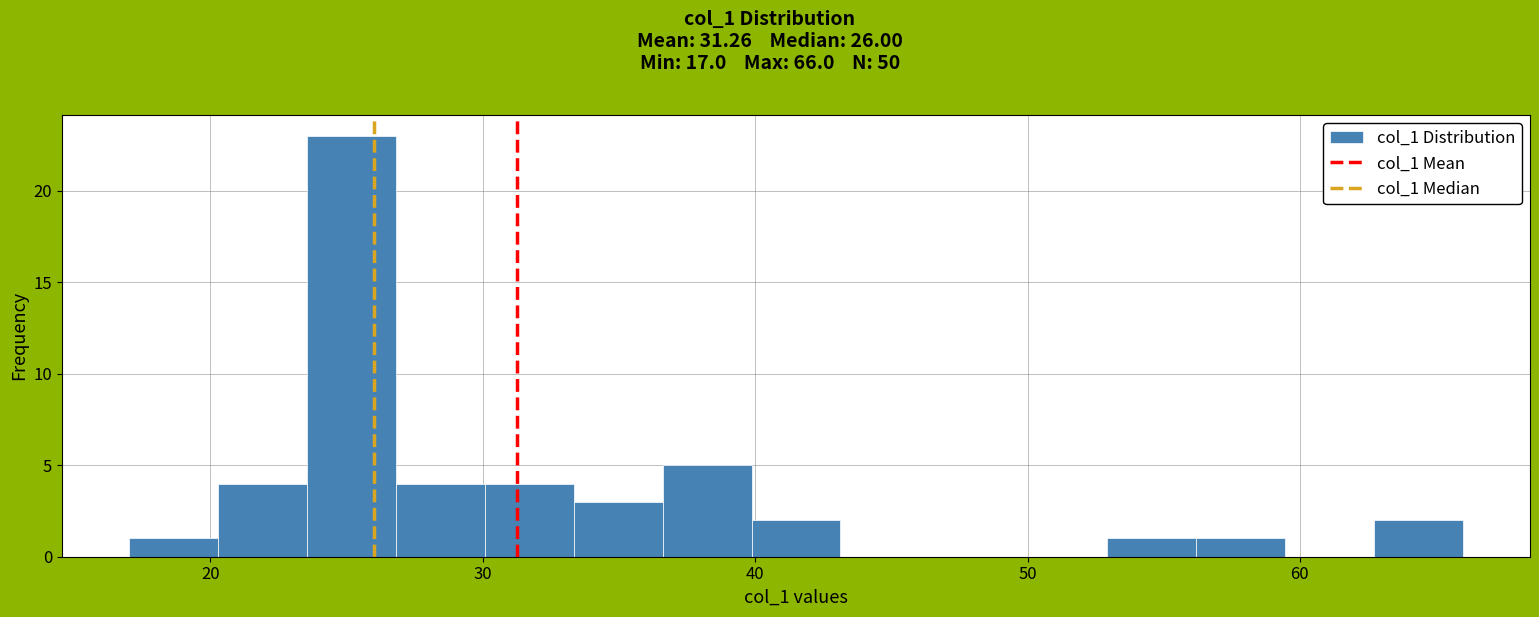

Read against the x-axis, roughly where is the centre of the tallest bar?

25